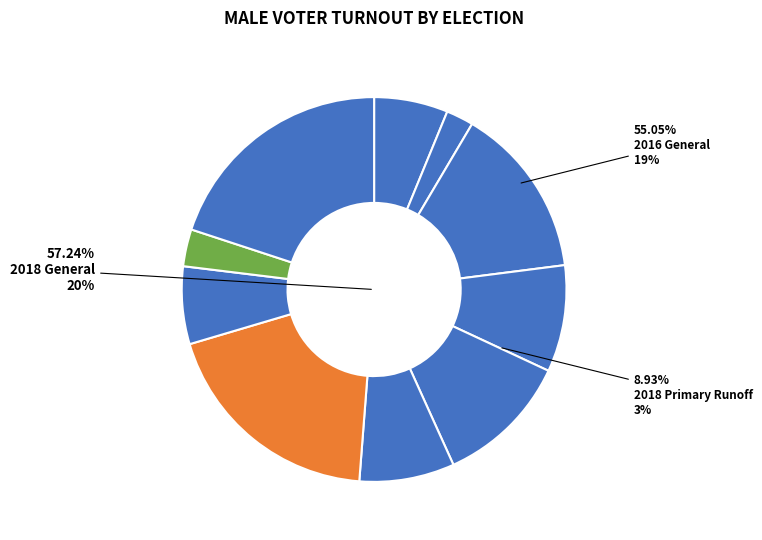

Which category has the biggest portion of the pie?

2018 General